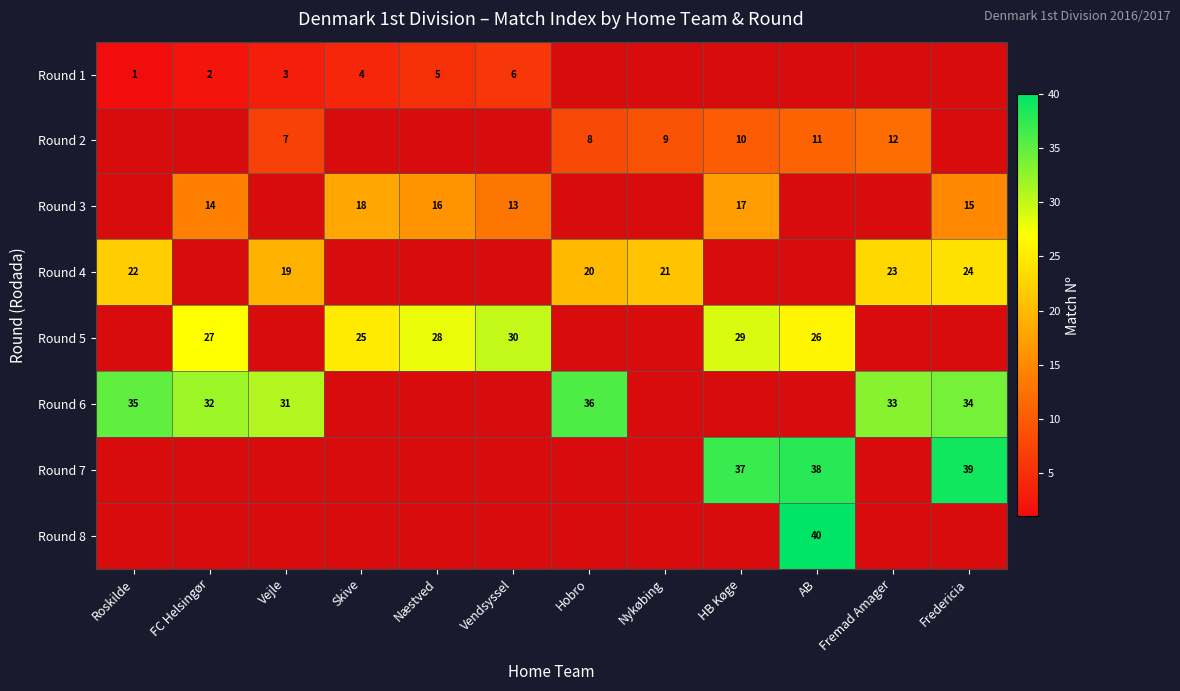

Is it true that Round 1 equals 3 at Næstved?

False